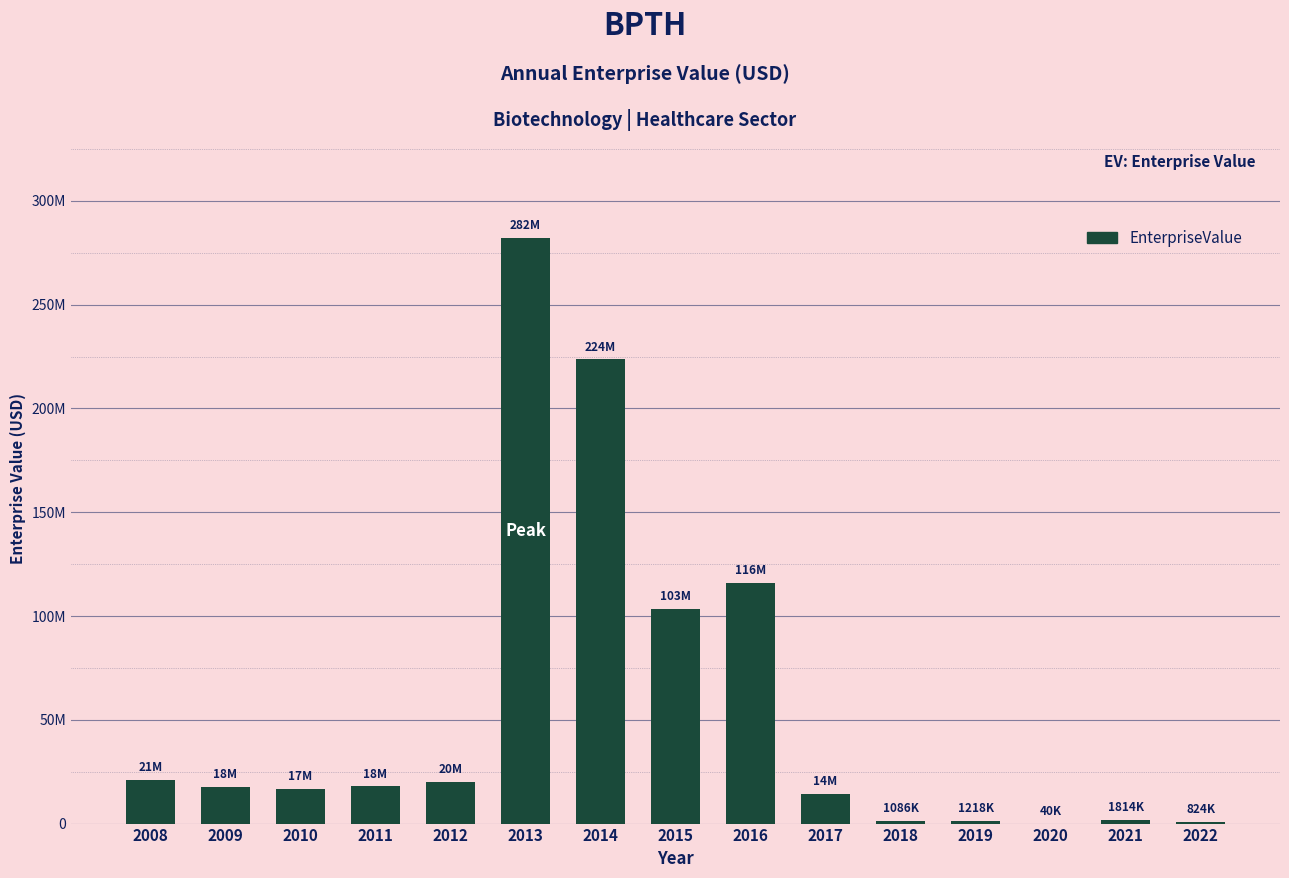

Are the bars horizontal?

No